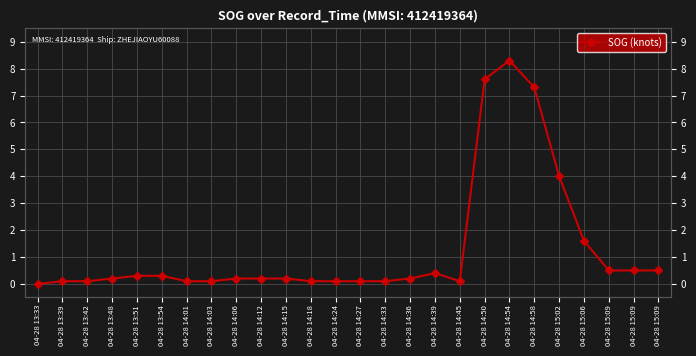

Is it true that the value at 04-28 14:27 is 0.1?

True